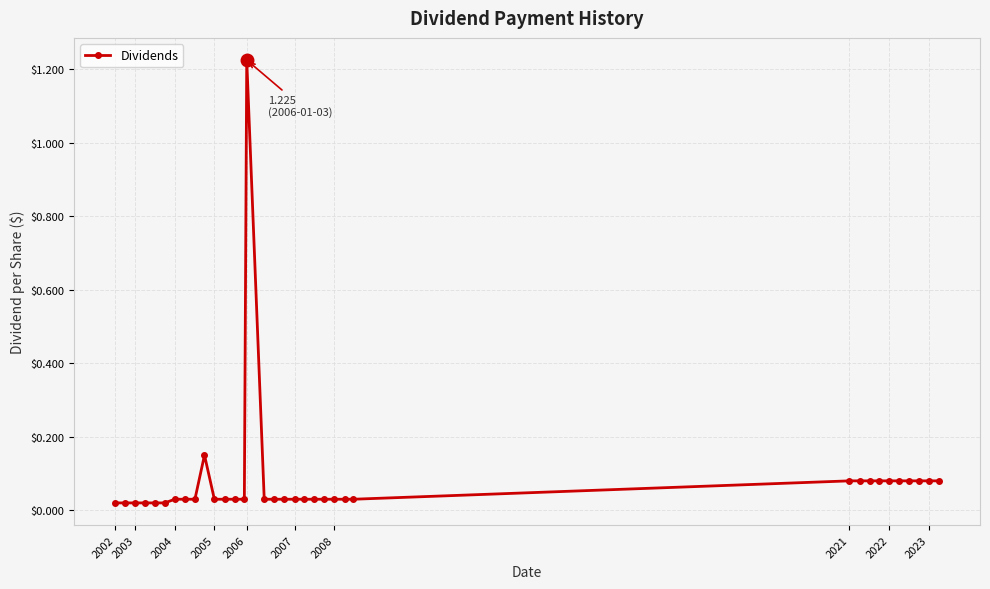

What is the sum of all values?

2.8